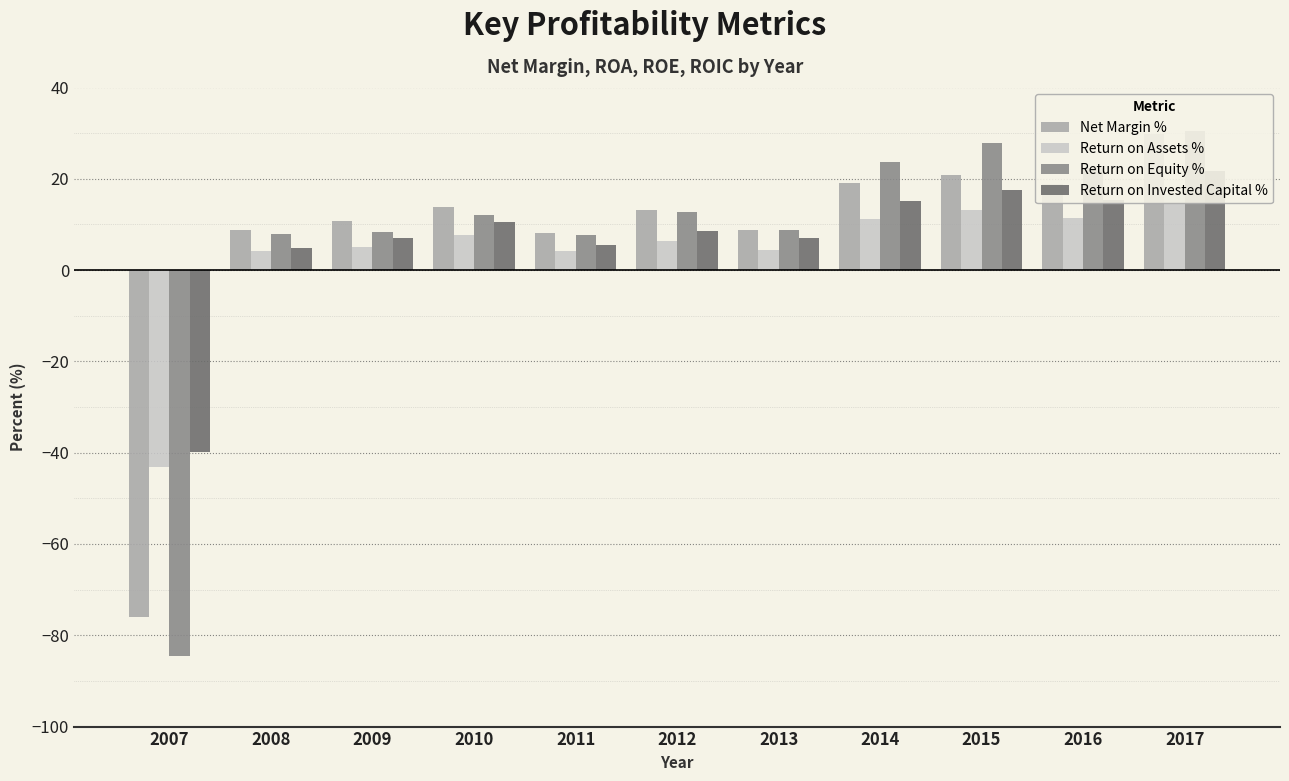

At which label is Return on Equity % closest to -27?

2011